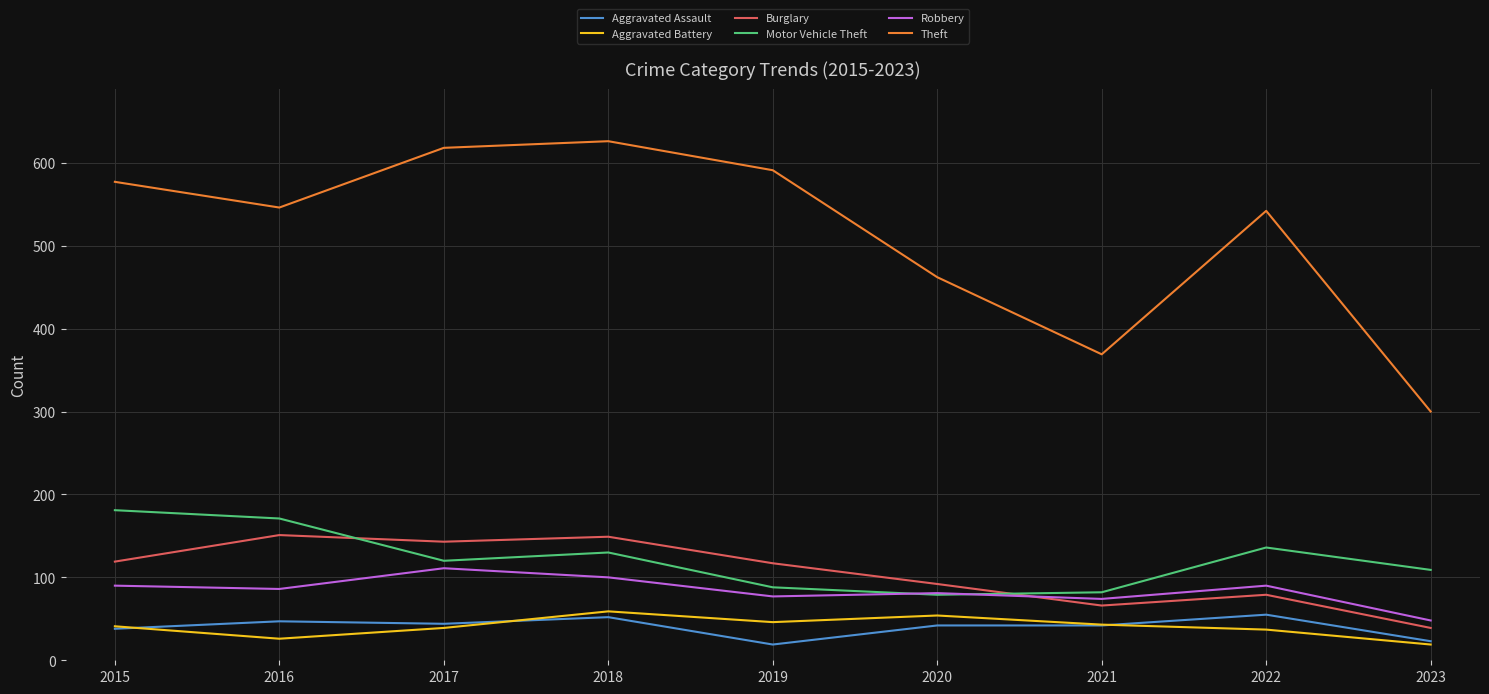

True or false: Burglary and Aggravated Assault cross at least once.

False